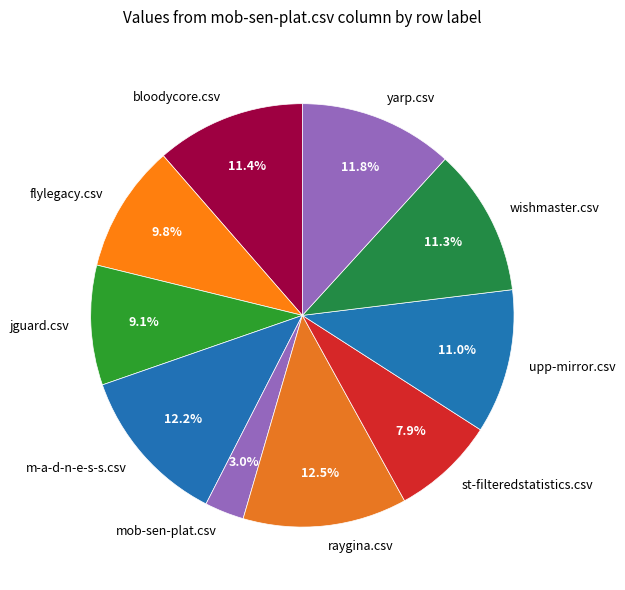

Between jguard.csv and wishmaster.csv, which is larger?

wishmaster.csv